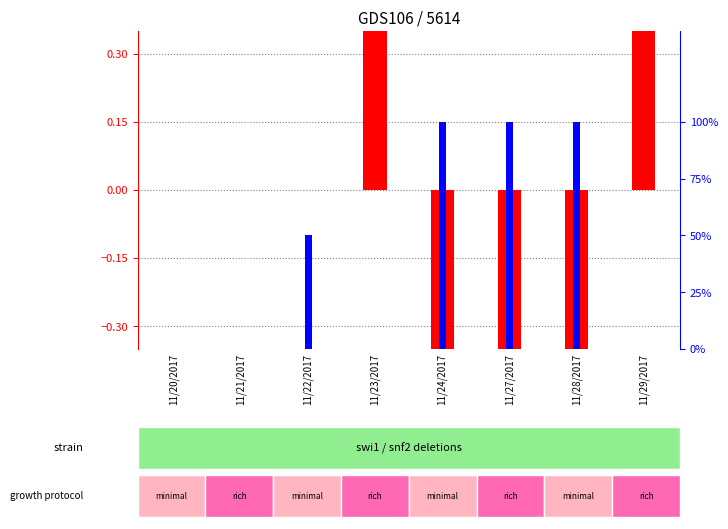

What is the sum of the log ratio values at 11/23/2017 and 11/20/2017?

0.8